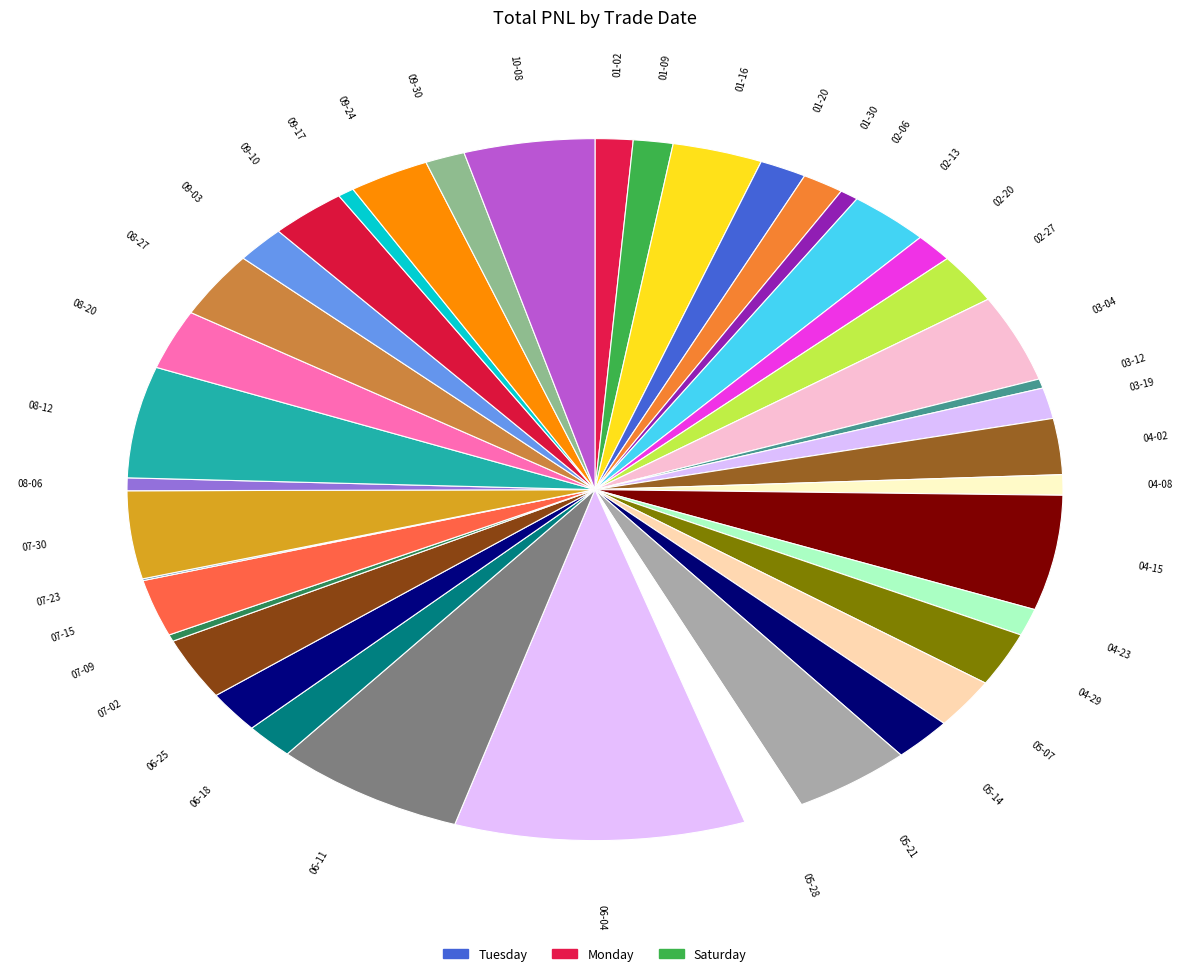

What is the largest slice in the pie chart?

06-04